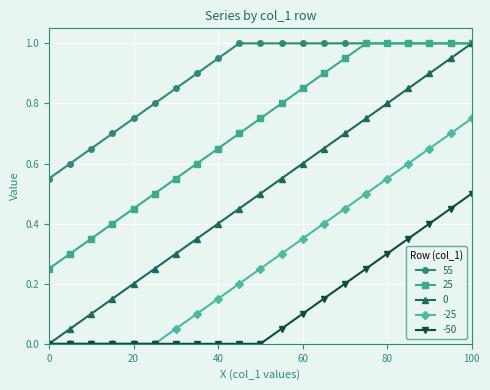

True or false: 0 has more than 2 interior local peaks.

False